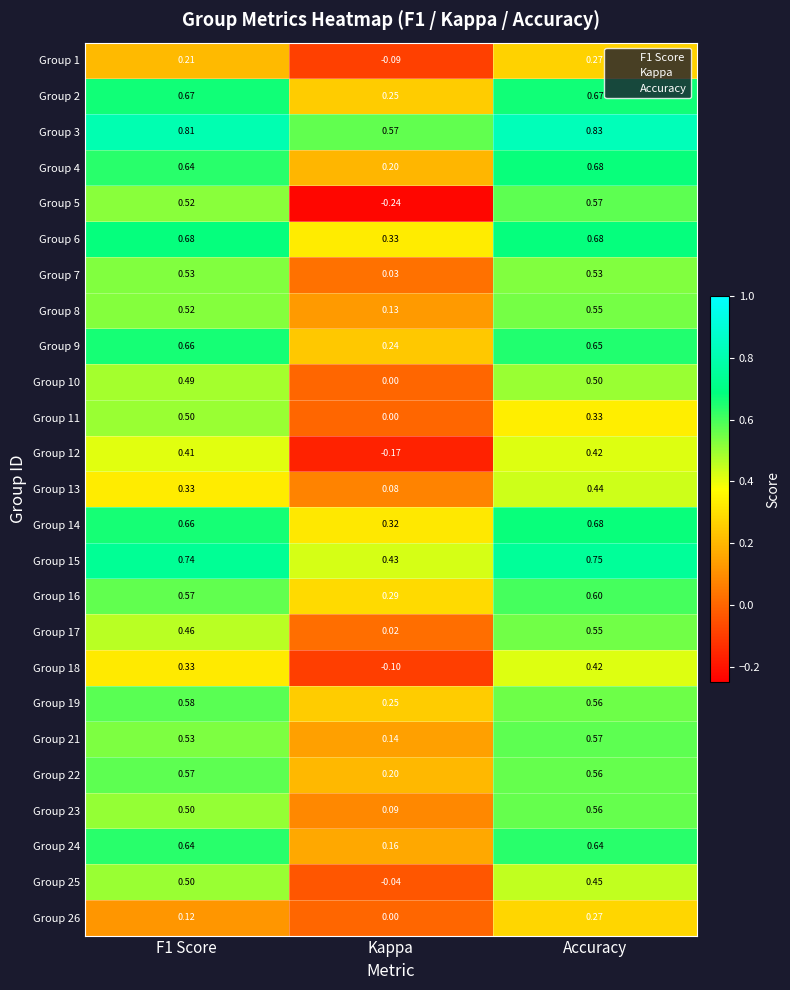

At which category does the chart reach its peak across all series?

Accuracy